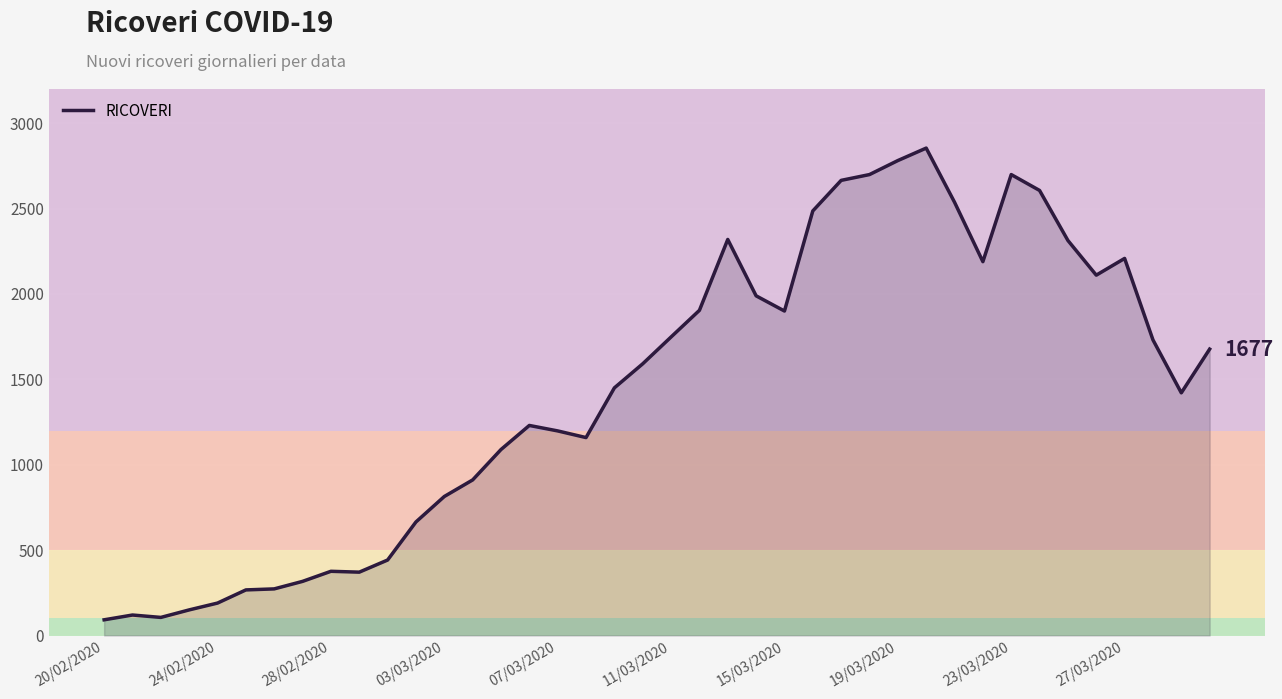

What is the maximum value shown in the chart?

2854